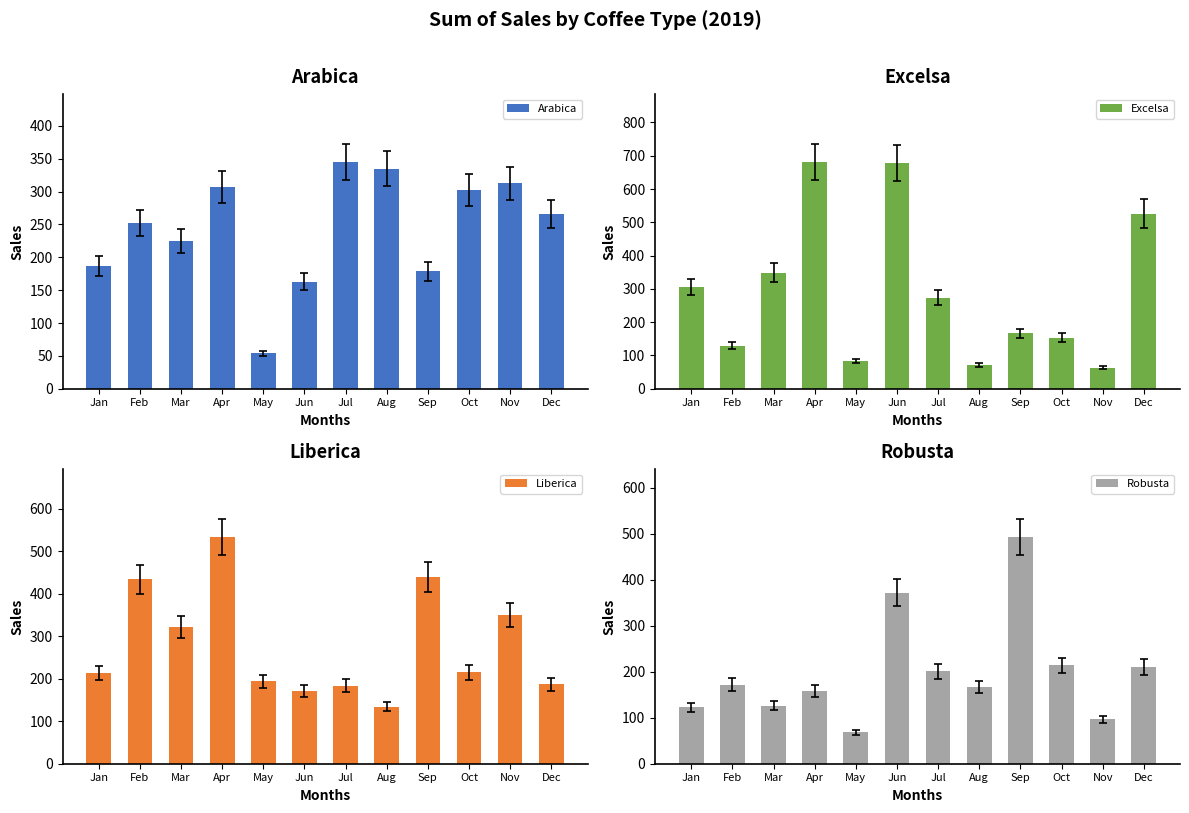

What is the average value of the Excelsa series?

290.1